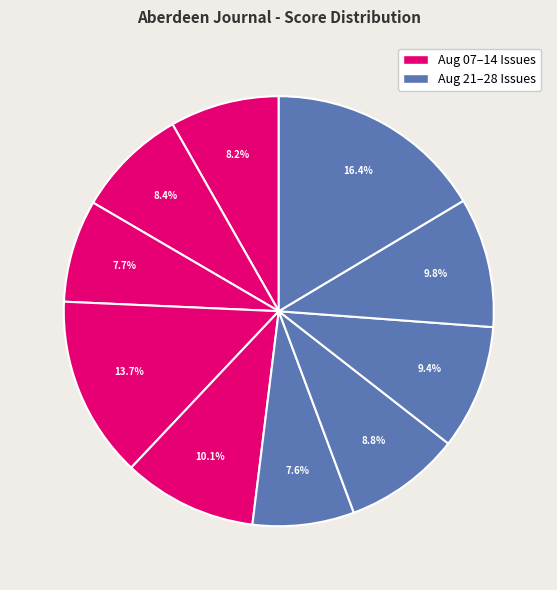

To the nearest percent, what is the average slice percentage?

10%